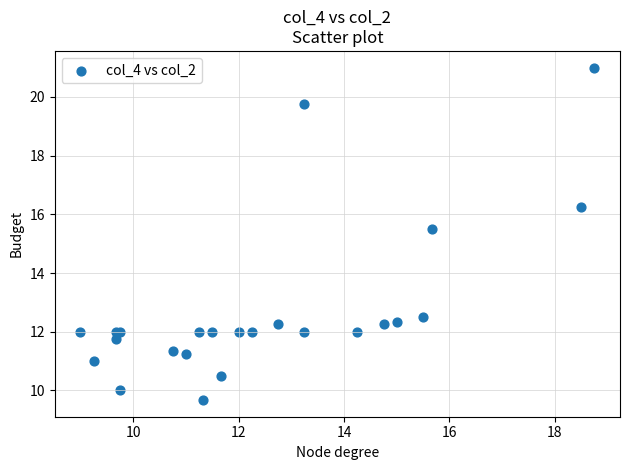

What Y value in the scatter plot is closest to 15?

15.5